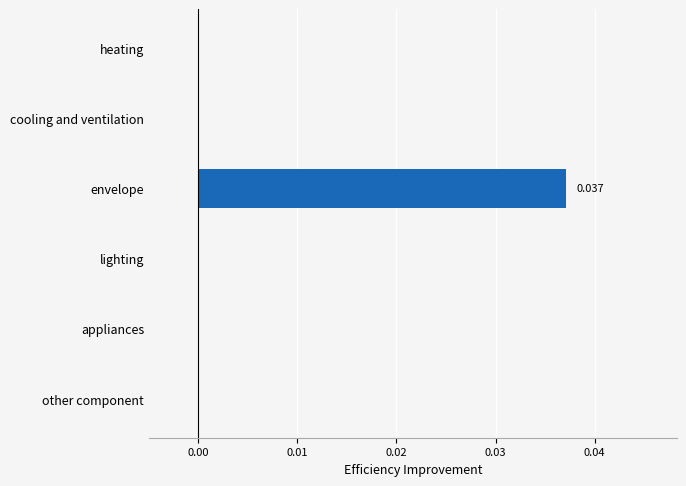

Which category has the highest value across all series?

envelope